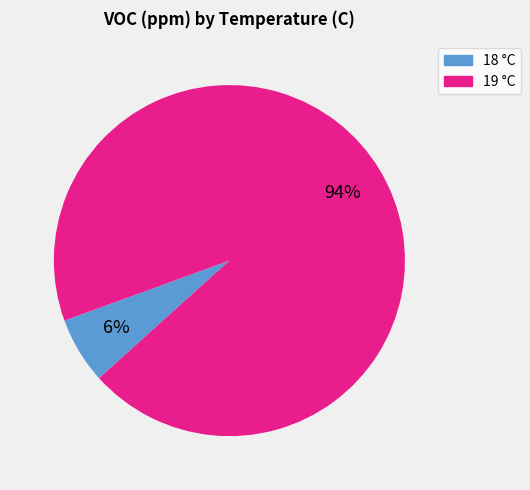

To the nearest percent, what is the average slice percentage?

50%